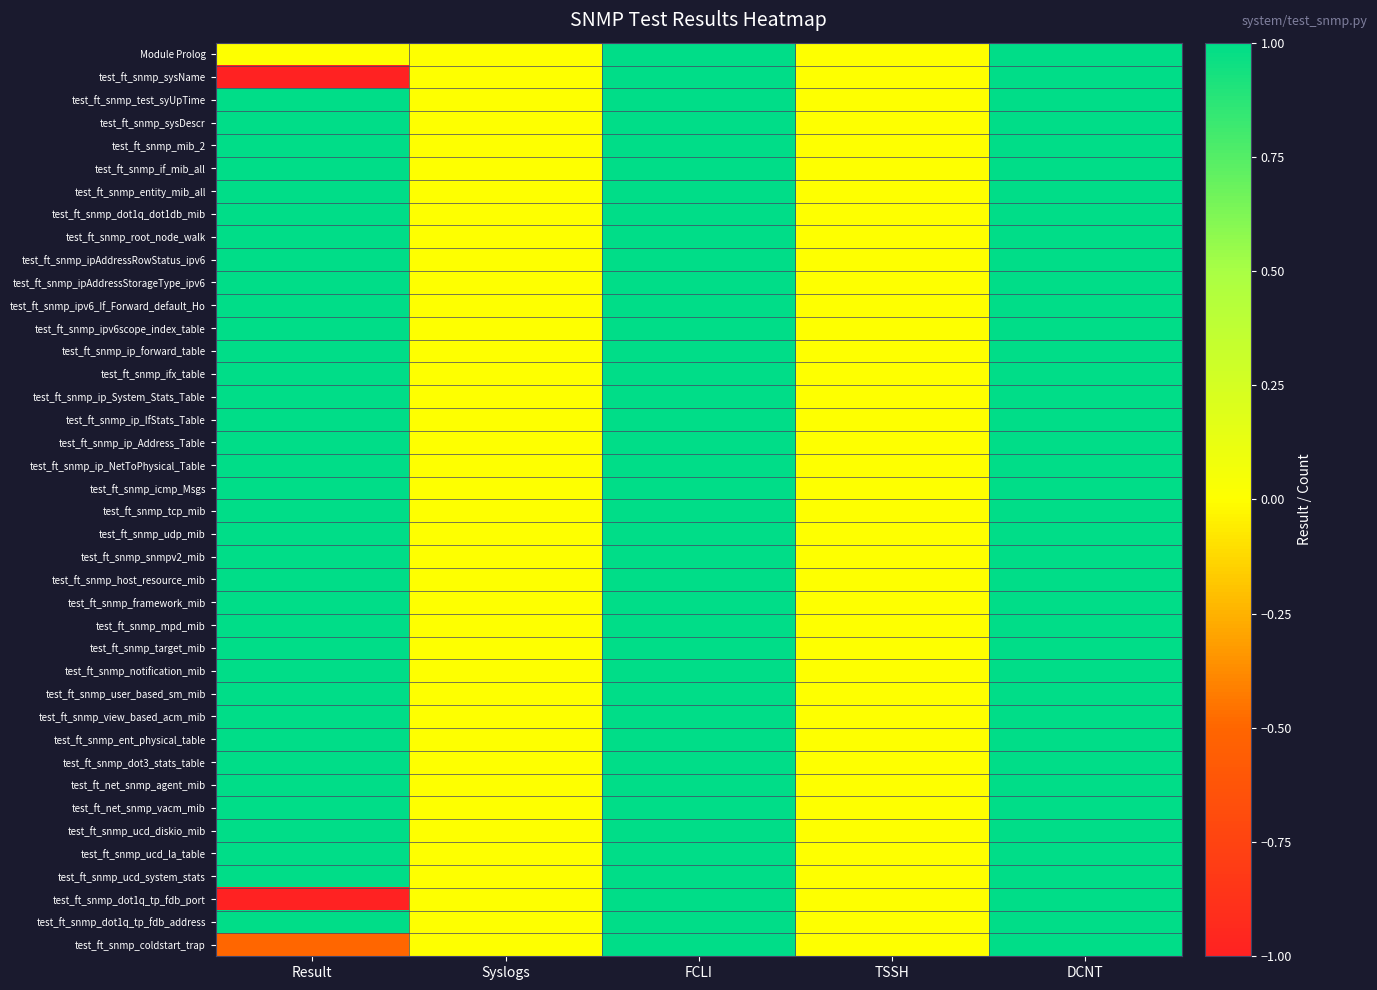

Reading left to right, extract all data points from this chart.

Module Prolog: Result=0.0	Syslogs=0.0	FCLI=1.0	TSSH=0.0	DCNT=1.0
test_ft_snmp_sysName: Result=-1.0	Syslogs=0.0	FCLI=1.0	TSSH=0.0	DCNT=1.0
test_ft_snmp_test_syUpTime: Result=1.0	Syslogs=0.0	FCLI=1.0	TSSH=0.0	DCNT=1.0
test_ft_snmp_sysDescr: Result=1.0	Syslogs=0.0	FCLI=1.0	TSSH=0.0	DCNT=1.0
test_ft_snmp_mib_2: Result=1.0	Syslogs=0.0	FCLI=1.0	TSSH=0.0	DCNT=1.0
test_ft_snmp_if_mib_all: Result=1.0	Syslogs=0.0	FCLI=1.0	TSSH=0.0	DCNT=1.0
test_ft_snmp_entity_mib_all: Result=1.0	Syslogs=0.0	FCLI=1.0	TSSH=0.0	DCNT=1.0
test_ft_snmp_dot1q_dot1db_mib: Result=1.0	Syslogs=0.0	FCLI=1.0	TSSH=0.0	DCNT=1.0
test_ft_snmp_root_node_walk: Result=1.0	Syslogs=0.0	FCLI=1.0	TSSH=0.0	DCNT=1.0
test_ft_snmp_ipAddressRowStatus_ipv6: Result=1.0	Syslogs=0.0	FCLI=1.0	TSSH=0.0	DCNT=1.0
test_ft_snmp_ipAddressStorageType_ipv6: Result=1.0	Syslogs=0.0	FCLI=1.0	TSSH=0.0	DCNT=1.0
test_ft_snmp_ipv6_If_Forward_default_Ho: Result=1.0	Syslogs=0.0	FCLI=1.0	TSSH=0.0	DCNT=1.0
test_ft_snmp_ipv6scope_index_table: Result=1.0	Syslogs=0.0	FCLI=1.0	TSSH=0.0	DCNT=1.0
test_ft_snmp_ip_forward_table: Result=1.0	Syslogs=0.0	FCLI=1.0	TSSH=0.0	DCNT=1.0
test_ft_snmp_ifx_table: Result=1.0	Syslogs=0.0	FCLI=1.0	TSSH=0.0	DCNT=1.0
test_ft_snmp_ip_System_Stats_Table: Result=1.0	Syslogs=0.0	FCLI=1.0	TSSH=0.0	DCNT=1.0
test_ft_snmp_ip_IfStats_Table: Result=1.0	Syslogs=0.0	FCLI=1.0	TSSH=0.0	DCNT=1.0
test_ft_snmp_ip_Address_Table: Result=1.0	Syslogs=0.0	FCLI=1.0	TSSH=0.0	DCNT=1.0
test_ft_snmp_ip_NetToPhysical_Table: Result=1.0	Syslogs=0.0	FCLI=1.0	TSSH=0.0	DCNT=1.0
test_ft_snmp_icmp_Msgs: Result=1.0	Syslogs=0.0	FCLI=1.0	TSSH=0.0	DCNT=1.0
test_ft_snmp_tcp_mib: Result=1.0	Syslogs=0.0	FCLI=1.0	TSSH=0.0	DCNT=1.0
test_ft_snmp_udp_mib: Result=1.0	Syslogs=0.0	FCLI=1.0	TSSH=0.0	DCNT=1.0
test_ft_snmp_snmpv2_mib: Result=1.0	Syslogs=0.0	FCLI=1.0	TSSH=0.0	DCNT=1.0
test_ft_snmp_host_resource_mib: Result=1.0	Syslogs=0.0	FCLI=1.0	TSSH=0.0	DCNT=1.0
test_ft_snmp_framework_mib: Result=1.0	Syslogs=0.0	FCLI=1.0	TSSH=0.0	DCNT=1.0
test_ft_snmp_mpd_mib: Result=1.0	Syslogs=0.0	FCLI=1.0	TSSH=0.0	DCNT=1.0
test_ft_snmp_target_mib: Result=1.0	Syslogs=0.0	FCLI=1.0	TSSH=0.0	DCNT=1.0
test_ft_snmp_notification_mib: Result=1.0	Syslogs=0.0	FCLI=1.0	TSSH=0.0	DCNT=1.0
test_ft_snmp_user_based_sm_mib: Result=1.0	Syslogs=0.0	FCLI=1.0	TSSH=0.0	DCNT=1.0
test_ft_snmp_view_based_acm_mib: Result=1.0	Syslogs=0.0	FCLI=1.0	TSSH=0.0	DCNT=1.0
test_ft_snmp_ent_physical_table: Result=1.0	Syslogs=0.0	FCLI=1.0	TSSH=0.0	DCNT=1.0
test_ft_snmp_dot3_stats_table: Result=1.0	Syslogs=0.0	FCLI=1.0	TSSH=0.0	DCNT=1.0
test_ft_net_snmp_agent_mib: Result=1.0	Syslogs=0.0	FCLI=1.0	TSSH=0.0	DCNT=1.0
test_ft_net_snmp_vacm_mib: Result=1.0	Syslogs=0.0	FCLI=1.0	TSSH=0.0	DCNT=1.0
test_ft_snmp_ucd_diskio_mib: Result=1.0	Syslogs=0.0	FCLI=1.0	TSSH=0.0	DCNT=1.0
test_ft_snmp_ucd_la_table: Result=1.0	Syslogs=0.0	FCLI=1.0	TSSH=0.0	DCNT=1.0
test_ft_snmp_ucd_system_stats: Result=1.0	Syslogs=0.0	FCLI=1.0	TSSH=0.0	DCNT=1.0
test_ft_snmp_dot1q_tp_fdb_port: Result=-1.0	Syslogs=0.0	FCLI=1.0	TSSH=0.0	DCNT=1.0
test_ft_snmp_dot1q_tp_fdb_address: Result=1.0	Syslogs=0.0	FCLI=1.0	TSSH=0.0	DCNT=1.0
test_ft_snmp_coldstart_trap: Result=-0.5	Syslogs=0.0	FCLI=1.0	TSSH=0.0	DCNT=1.0